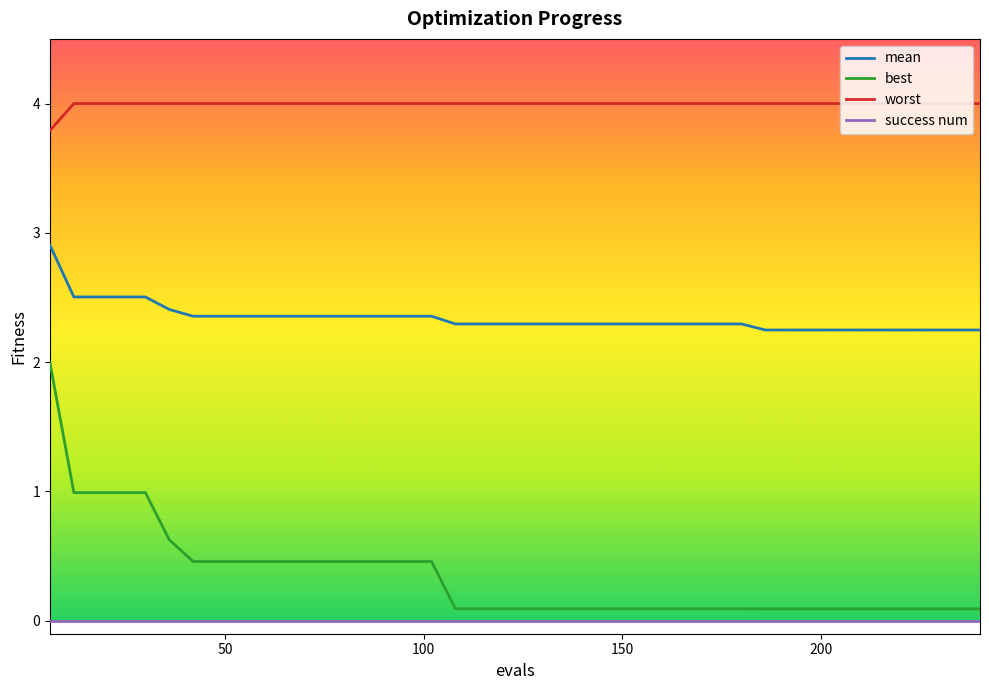

What is the greatest value displayed?

4.0